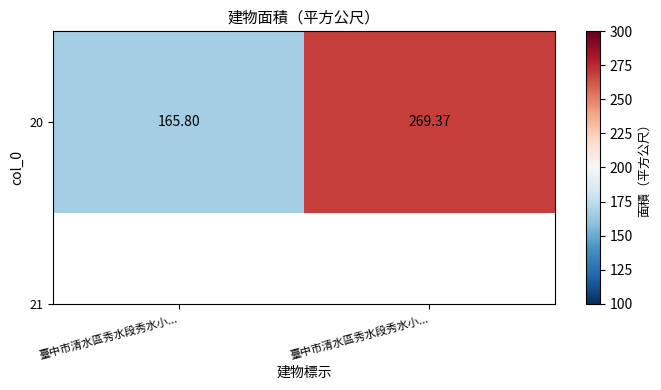

Where is the data nearest to the value 217?

臺中市清水區秀水段秀水小...